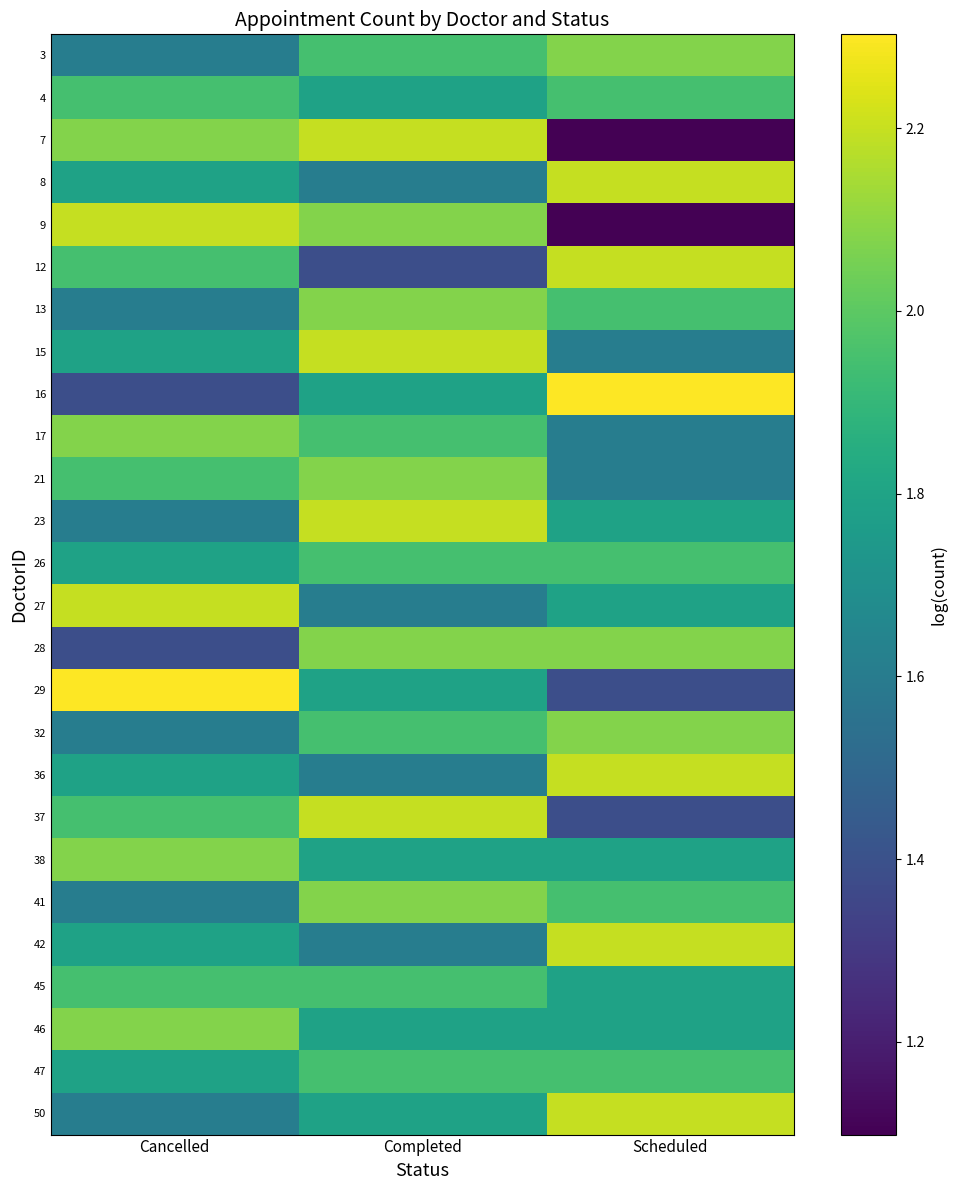

Reading right to left, what are all the values shown in this chart?

3: Scheduled=2.1	Completed=1.9	Cancelled=1.6
4: Scheduled=1.9	Completed=1.8	Cancelled=1.9
7: Scheduled=1.1	Completed=2.2	Cancelled=2.1
8: Scheduled=2.2	Completed=1.6	Cancelled=1.8
9: Scheduled=1.1	Completed=2.1	Cancelled=2.2
12: Scheduled=2.2	Completed=1.4	Cancelled=1.9
13: Scheduled=1.9	Completed=2.1	Cancelled=1.6
15: Scheduled=1.6	Completed=2.2	Cancelled=1.8
16: Scheduled=2.3	Completed=1.8	Cancelled=1.4
17: Scheduled=1.6	Completed=1.9	Cancelled=2.1
21: Scheduled=1.6	Completed=2.1	Cancelled=1.9
23: Scheduled=1.8	Completed=2.2	Cancelled=1.6
26: Scheduled=1.9	Completed=1.9	Cancelled=1.8
27: Scheduled=1.8	Completed=1.6	Cancelled=2.2
28: Scheduled=2.1	Completed=2.1	Cancelled=1.4
29: Scheduled=1.4	Completed=1.8	Cancelled=2.3
32: Scheduled=2.1	Completed=1.9	Cancelled=1.6
36: Scheduled=2.2	Completed=1.6	Cancelled=1.8
37: Scheduled=1.4	Completed=2.2	Cancelled=1.9
38: Scheduled=1.8	Completed=1.8	Cancelled=2.1
41: Scheduled=1.9	Completed=2.1	Cancelled=1.6
42: Scheduled=2.2	Completed=1.6	Cancelled=1.8
45: Scheduled=1.8	Completed=1.9	Cancelled=1.9
46: Scheduled=1.8	Completed=1.8	Cancelled=2.1
47: Scheduled=1.9	Completed=1.9	Cancelled=1.8
50: Scheduled=2.2	Completed=1.8	Cancelled=1.6